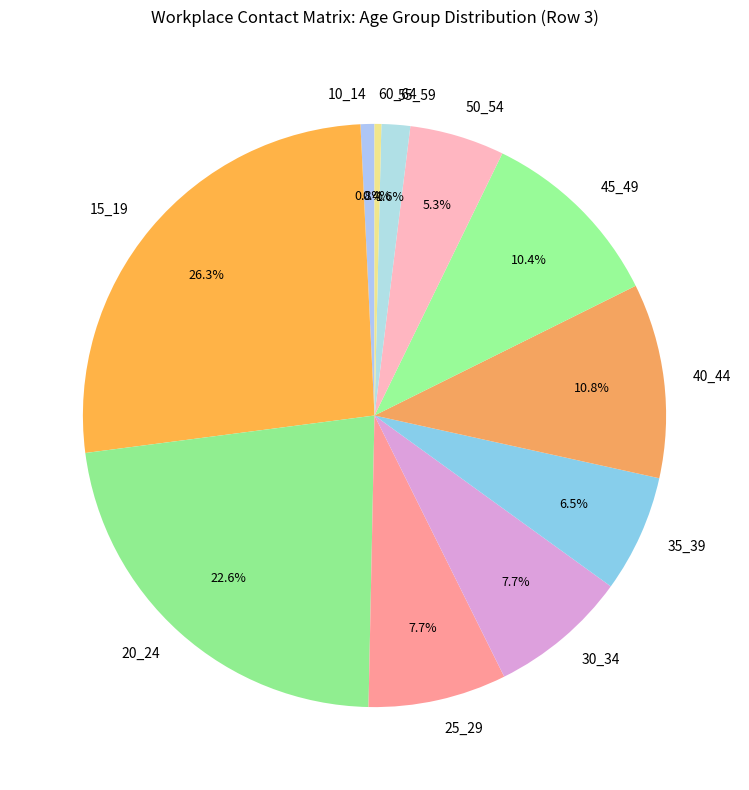

What is the largest slice in the pie chart?

15_19